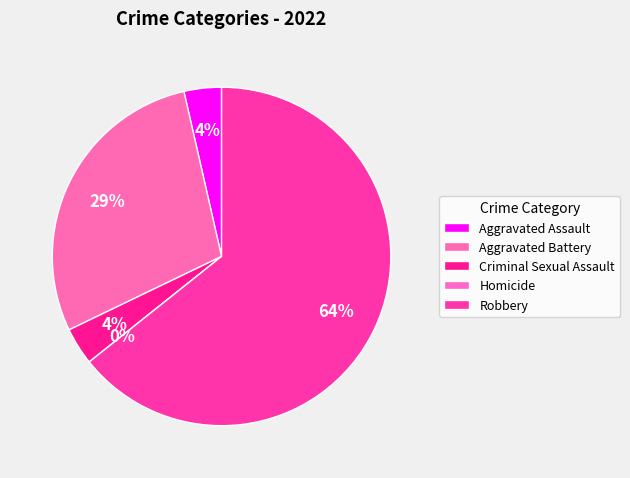

To the nearest percent, what portion does Aggravated Battery represent?

29%